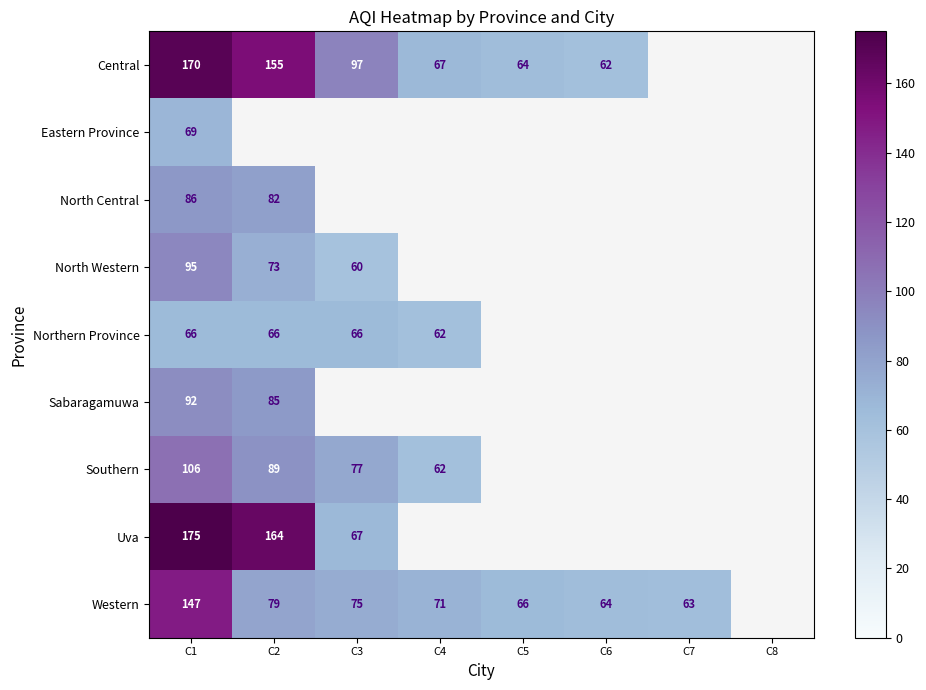

Is it true that Western equals 126 at C3?

False